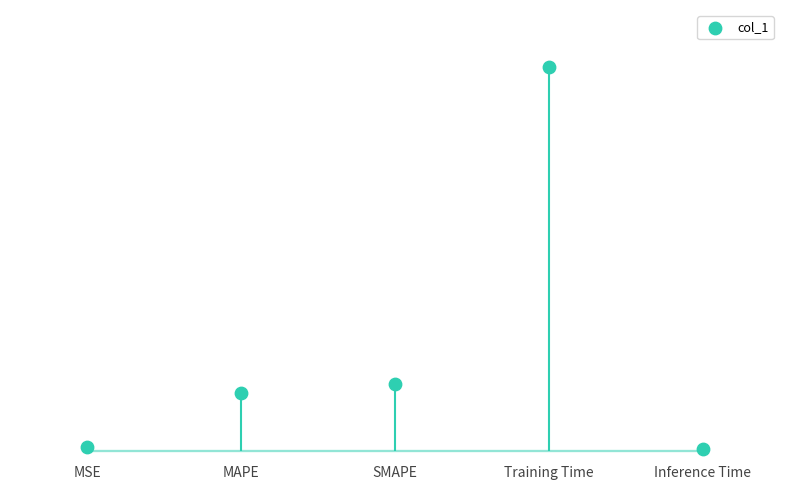

Which has a higher value, MSE or Inference Time?

MSE